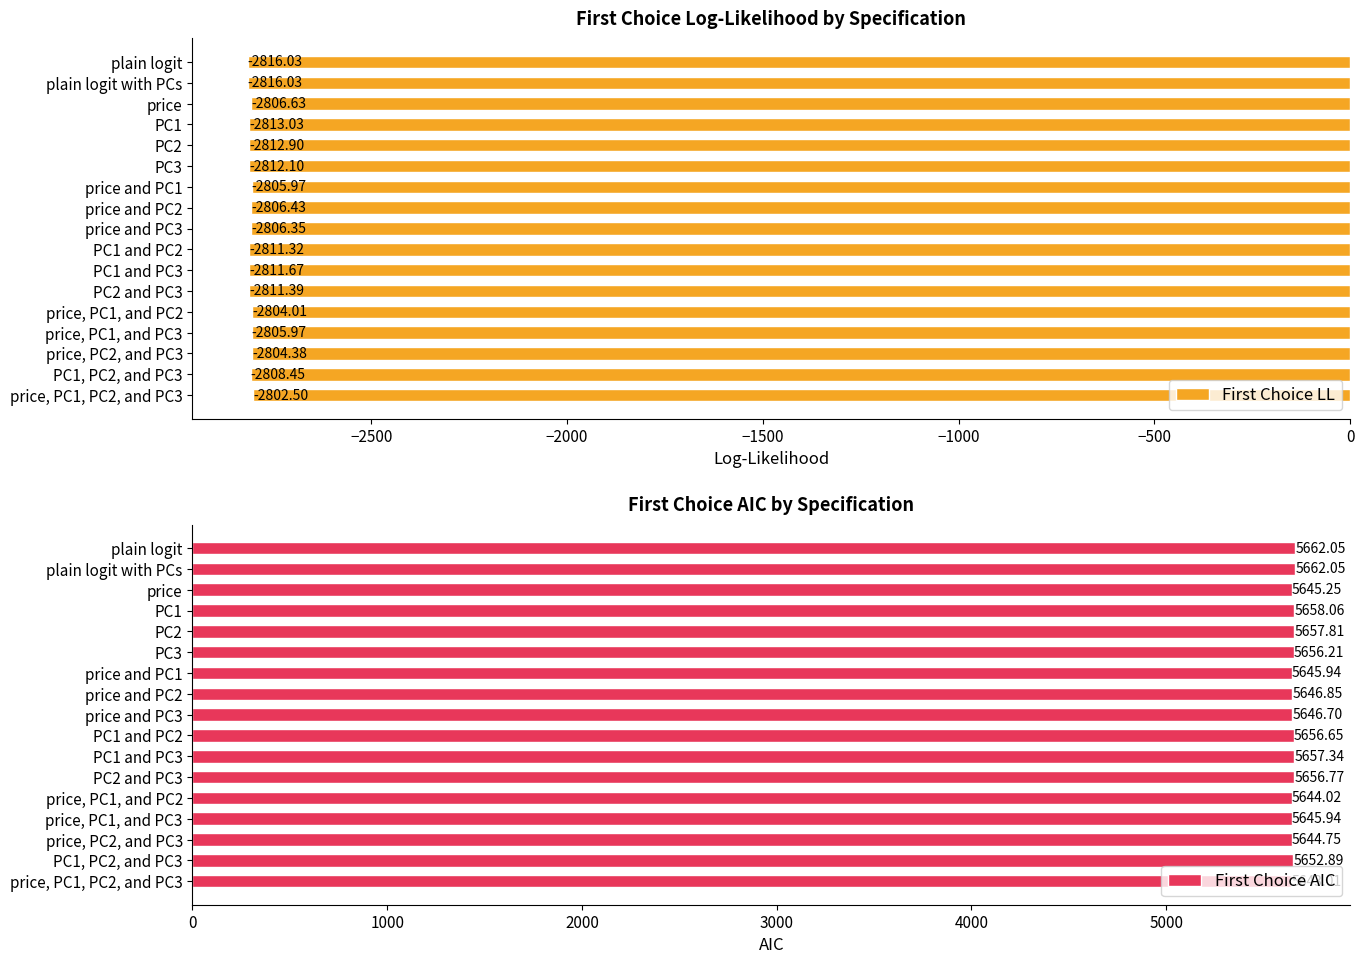

What is the sum of the First Choice AIC values at PC1 and PC2 and price, PC1, PC2, and PC3?

11299.7